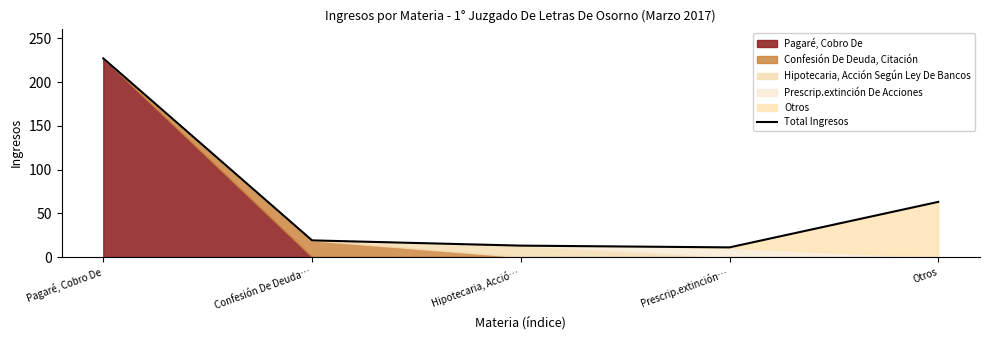

How many lines are shown in the chart?

1